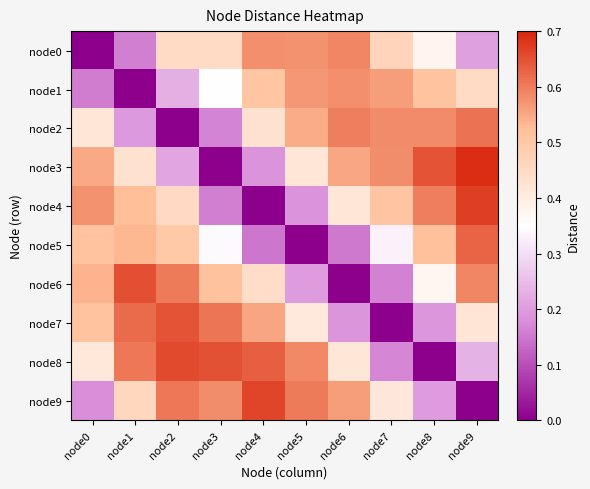

Reading left to right, list all the values displayed in this chart.

node0: node0=0.0	node1=0.2	node2=0.4	node3=0.4	node4=0.6	node5=0.6	node6=0.6	node7=0.5	node8=0.4	node9=0.2
node1: node0=0.2	node1=0.0	node2=0.2	node3=0.4	node4=0.5	node5=0.6	node6=0.6	node7=0.6	node8=0.5	node9=0.4
node2: node0=0.4	node1=0.2	node2=0.0	node3=0.2	node4=0.4	node5=0.5	node6=0.6	node7=0.6	node8=0.6	node9=0.6
node3: node0=0.5	node1=0.4	node2=0.2	node3=0.0	node4=0.2	node5=0.4	node6=0.6	node7=0.6	node8=0.6	node9=0.7
node4: node0=0.6	node1=0.5	node2=0.5	node3=0.2	node4=0.0	node5=0.2	node6=0.4	node7=0.5	node8=0.6	node9=0.7
node5: node0=0.5	node1=0.5	node2=0.5	node3=0.3	node4=0.1	node5=0.0	node6=0.2	node7=0.3	node8=0.5	node9=0.6
node6: node0=0.5	node1=0.7	node2=0.6	node3=0.5	node4=0.4	node5=0.2	node6=0.0	node7=0.2	node8=0.4	node9=0.6
node7: node0=0.5	node1=0.6	node2=0.6	node3=0.6	node4=0.6	node5=0.4	node6=0.2	node7=0.0	node8=0.2	node9=0.4
node8: node0=0.4	node1=0.6	node2=0.7	node3=0.6	node4=0.6	node5=0.6	node6=0.4	node7=0.2	node8=0.0	node9=0.2
node9: node0=0.2	node1=0.5	node2=0.6	node3=0.6	node4=0.7	node5=0.6	node6=0.6	node7=0.4	node8=0.2	node9=0.0